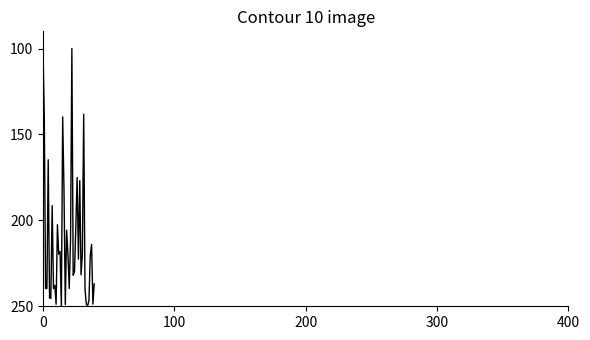

What is the difference between the maximum and minimum values?

150.0